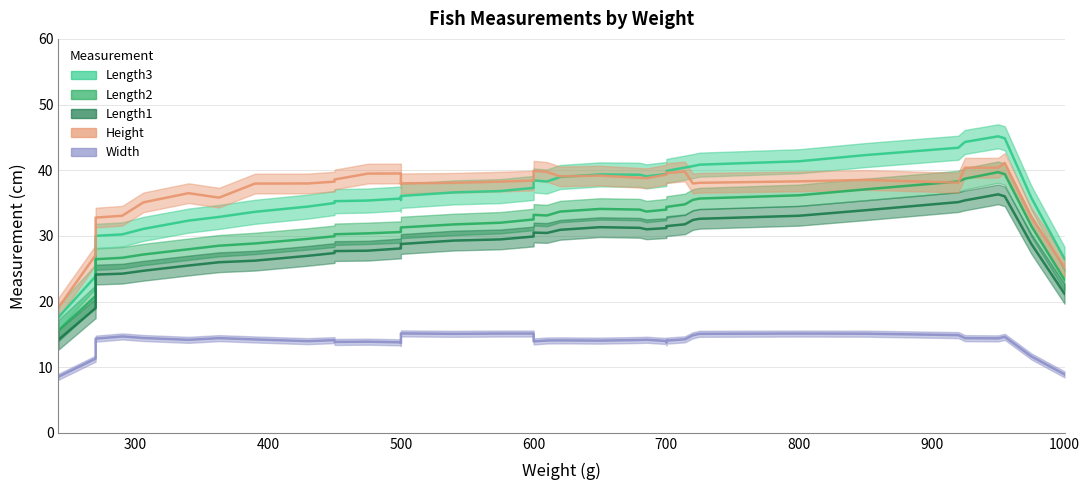

What is the average value of the Length2 series?

32.7